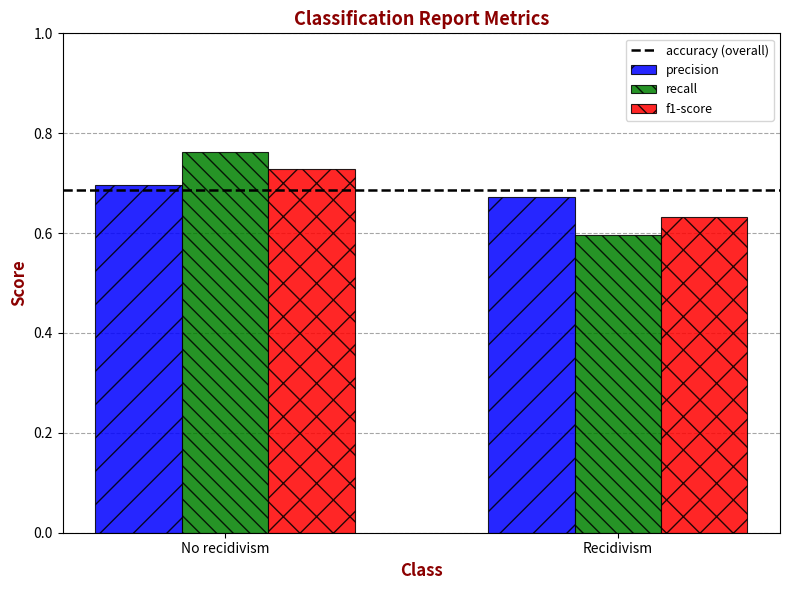

Which series changed the most between No recidivism and Recidivism?

recall